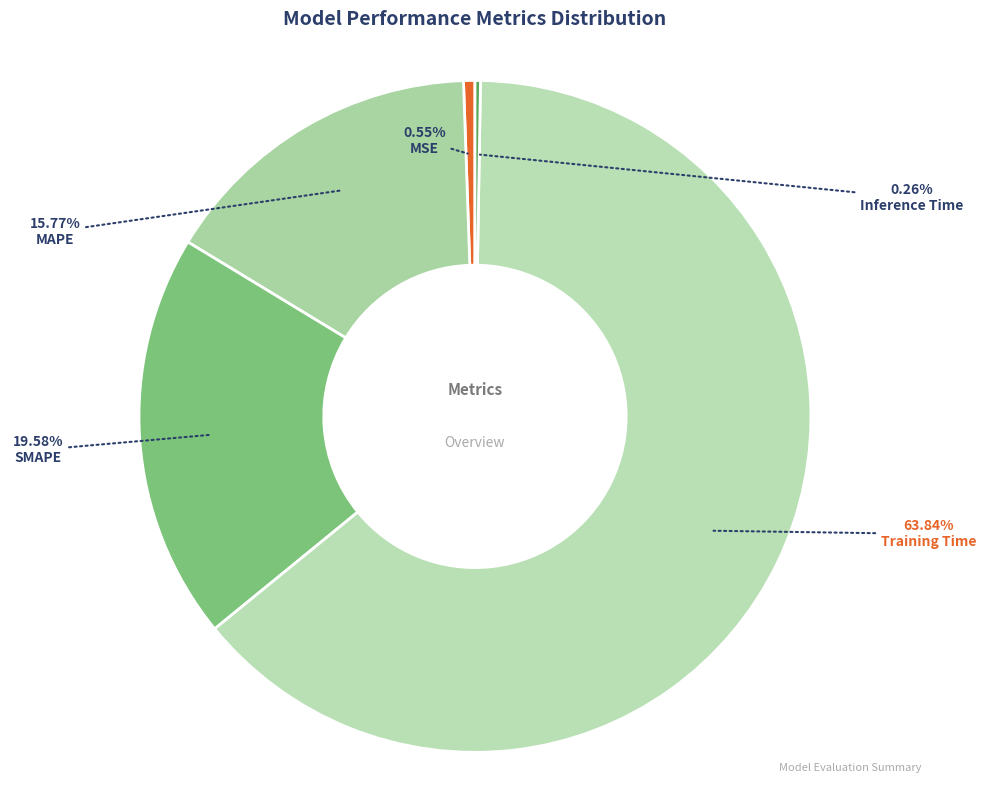

Rank the categories by value from lowest to highest.

Inference Time, MSE, MAPE, SMAPE, Training Time